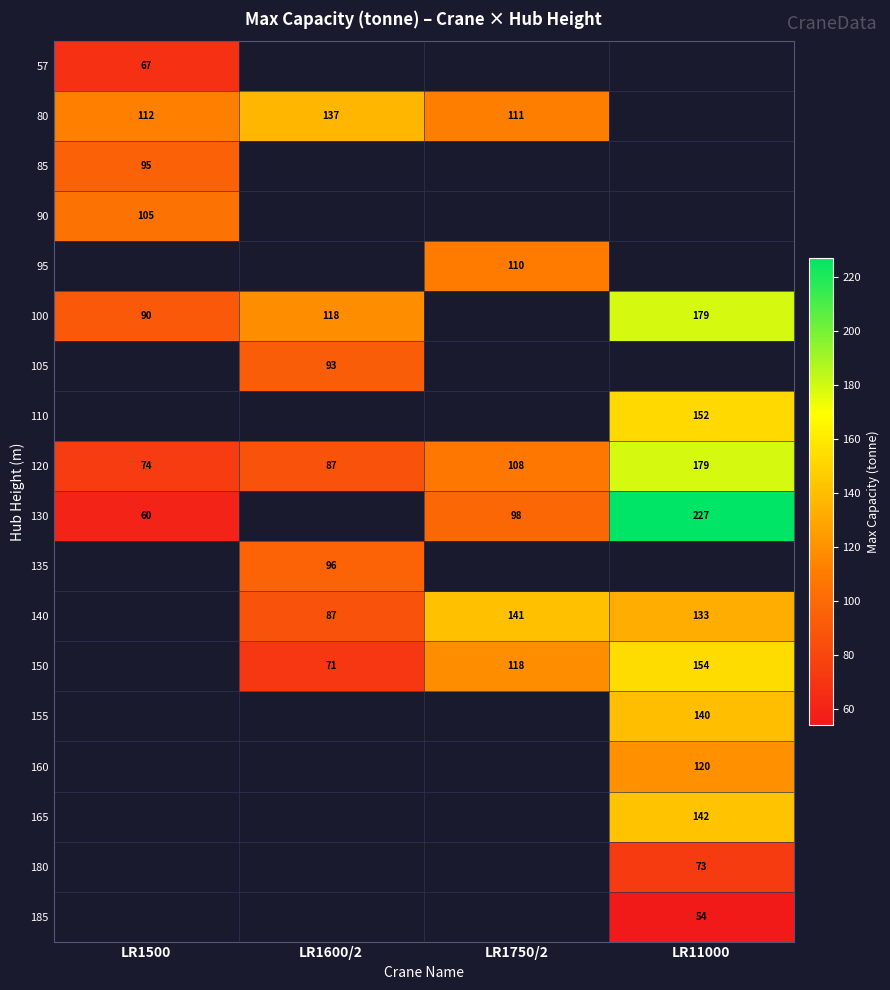

True or false: 130 has a value of 143 at LR11000.

False